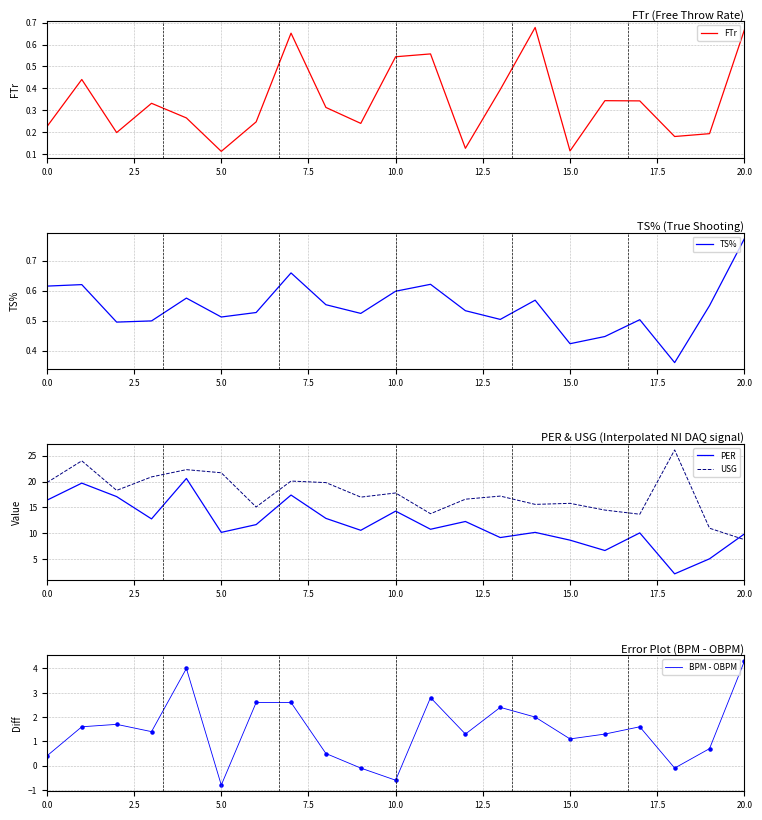

What is the minimum value for USG?

8.8